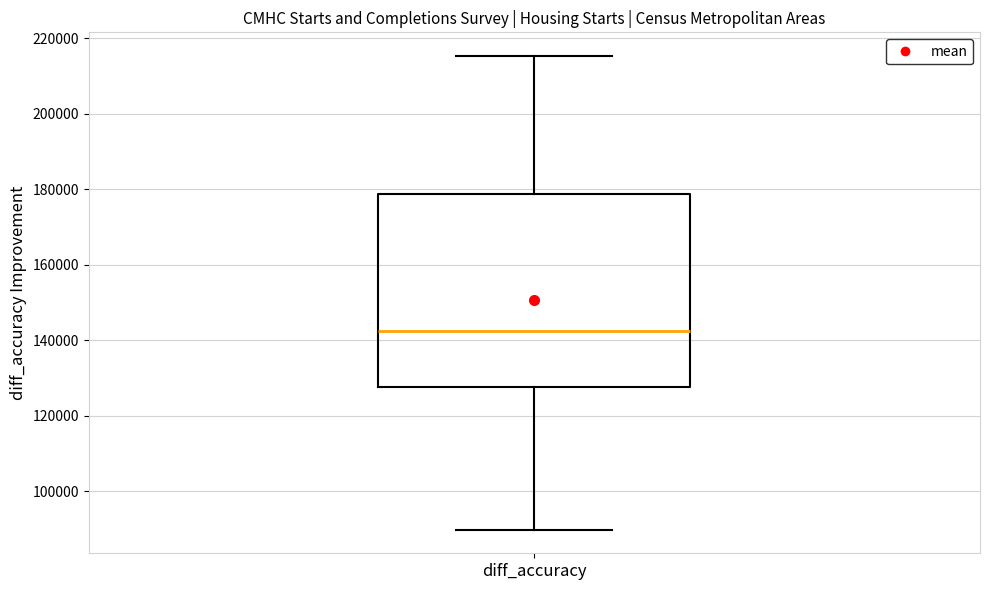

Transcribe this box plot: give where the median line is, the range the box spans, and where the two whiskers end, as read against the y-axis. The values are not printed on the chart, so give them approximately, as read against the axis.

median 142000, box 128000 to 178000, whiskers 90000 to 216000